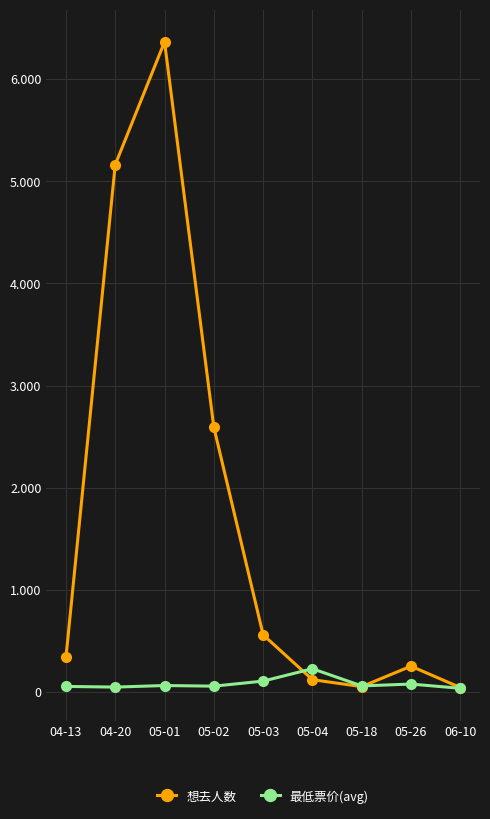

What value does the 想去人数 series have at 05-26?

253.0